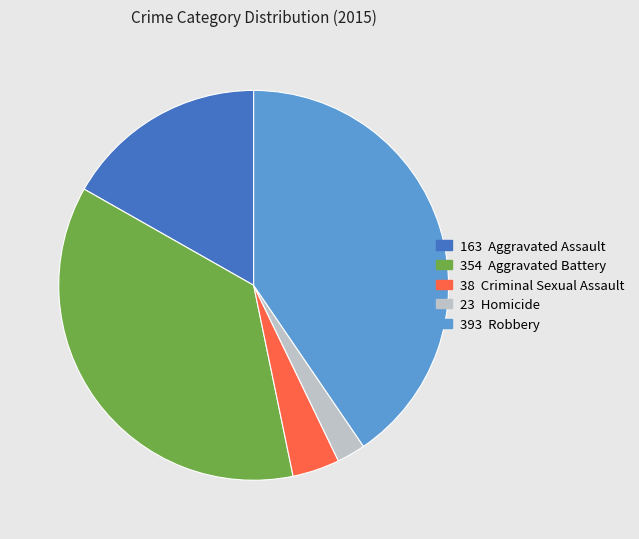

Is there a majority slice in this chart?

No